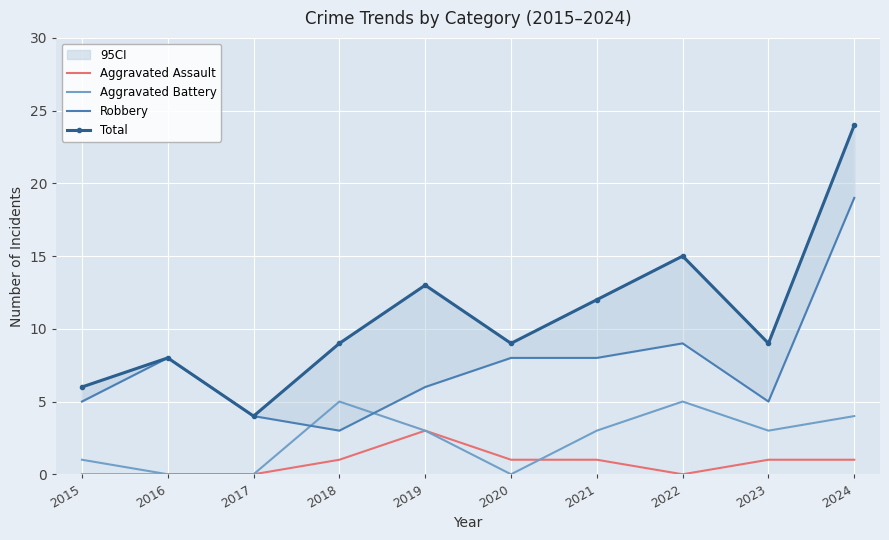

How many lines are shown in the chart?

4